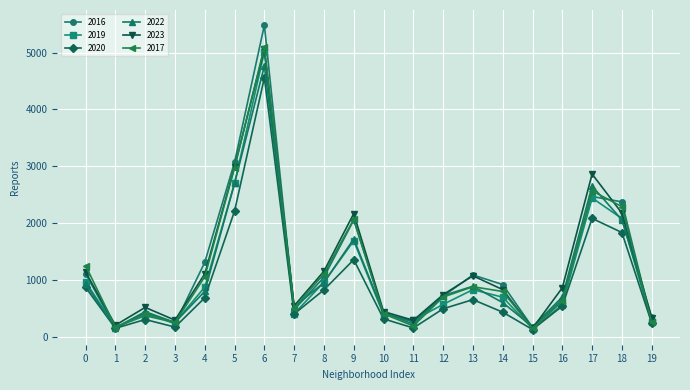

The value of 2019 at 8 is 1425. True or false?

False